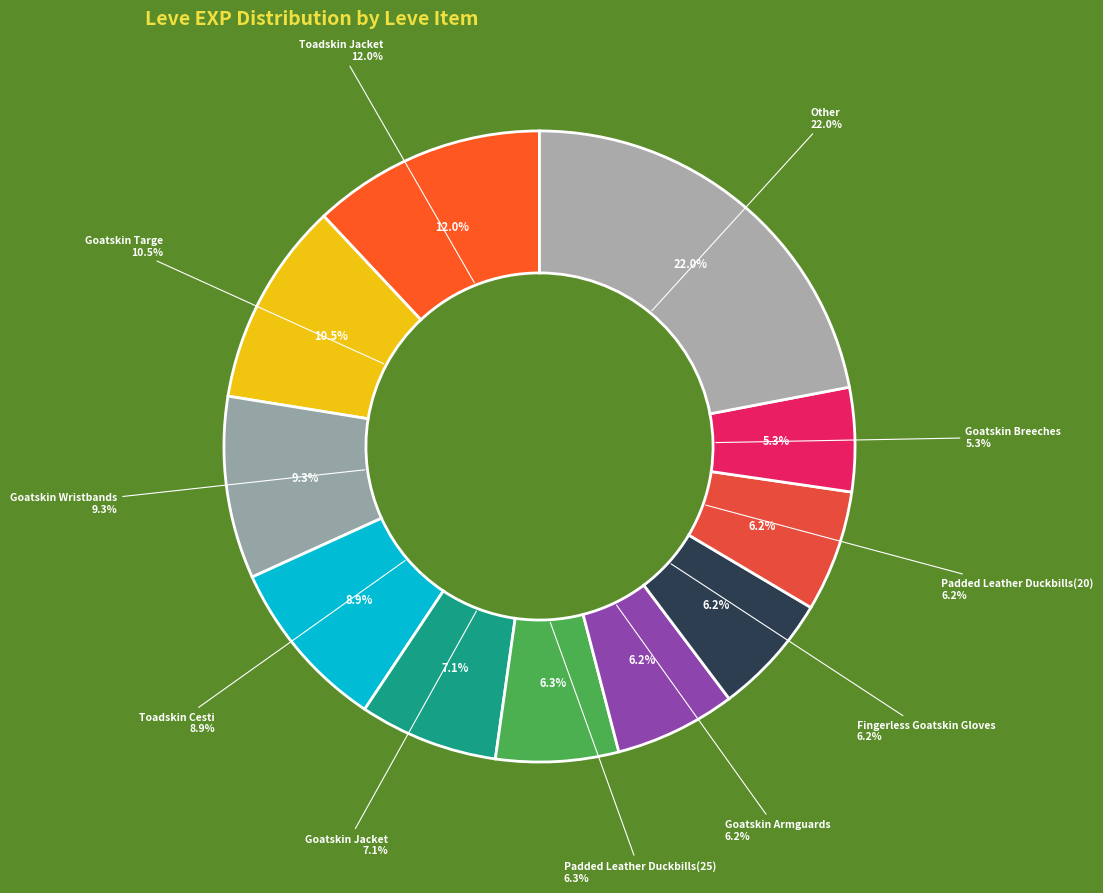

Is there any slice that represents more than half of the pie?

No